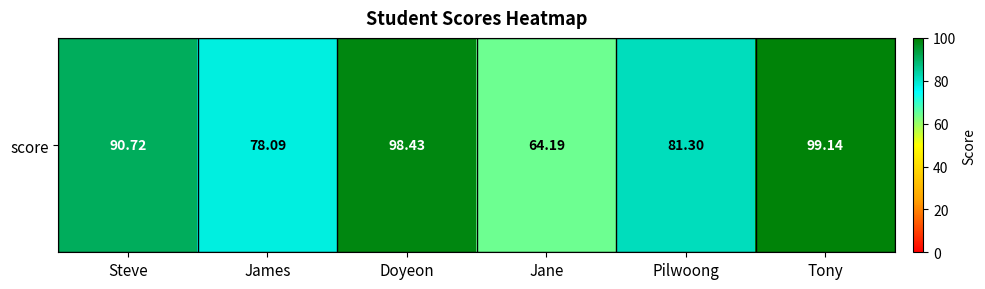

Which label corresponds to the largest value in the chart?

Tony